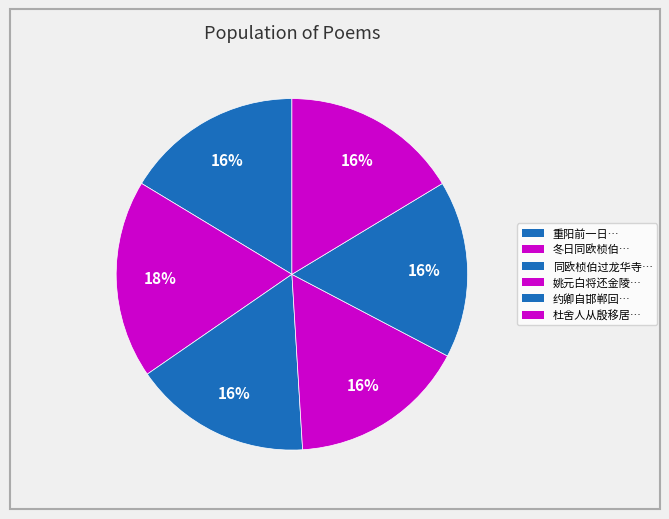

To the nearest percent, what is the average slice percentage?

17%